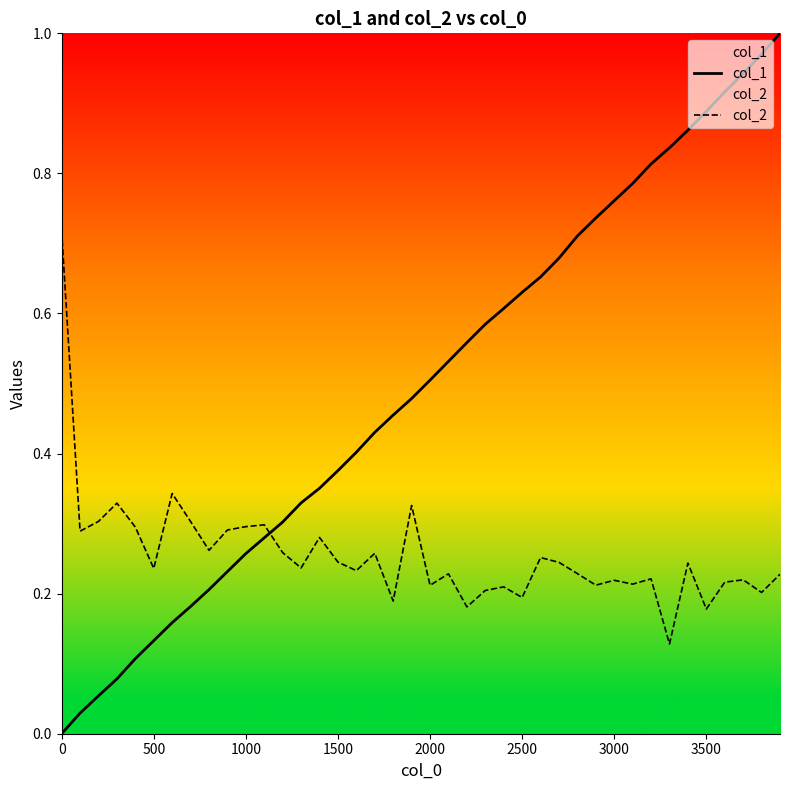

How many values in col_1 are above zero?

39